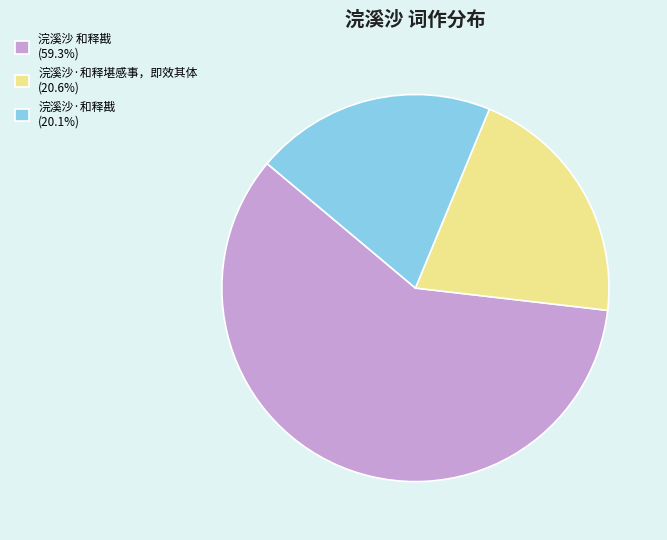

Do 浣溪沙·和释戡 (20.1%) and 浣溪沙 和释戡 (59.3%) together represent more than half of the pie?

Yes